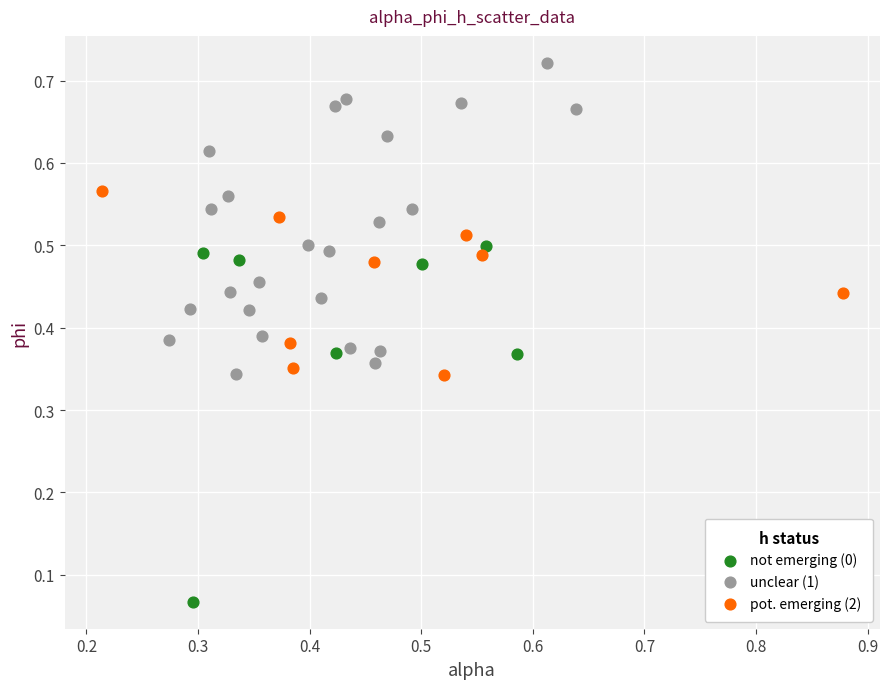

Which series has the largest Y range (max minus min)?

not emerging (0)